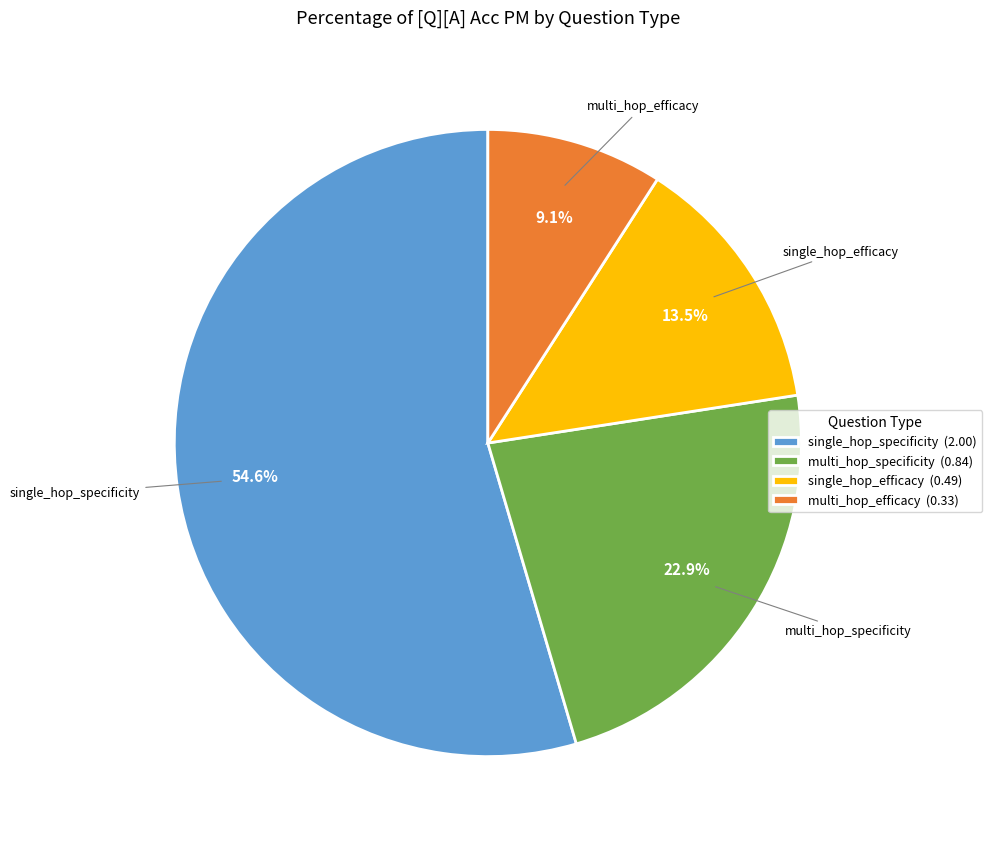

How many segments does this pie chart have?

4